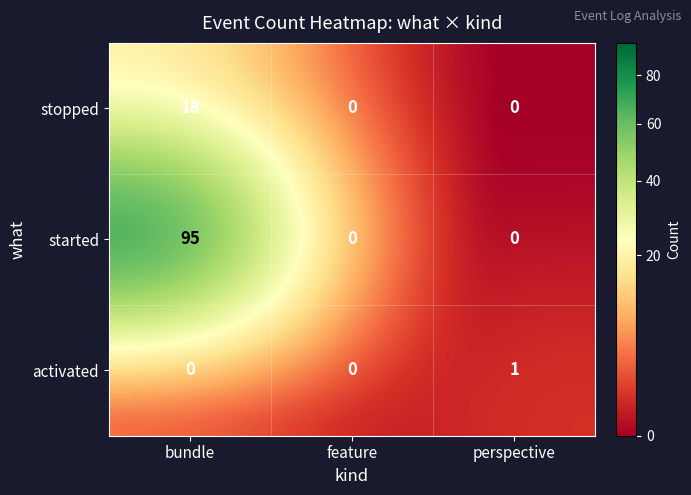

Reading right to left, list all the values displayed in this chart.

stopped: perspective=0	feature=0	bundle=18
started: perspective=0	feature=0	bundle=95
activated: perspective=1	feature=0	bundle=0